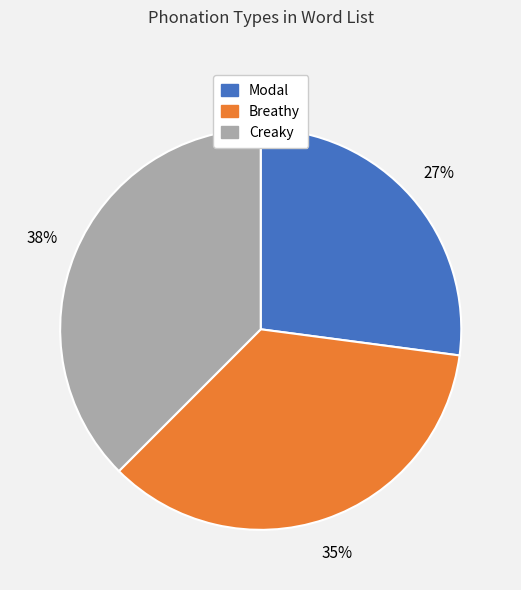

How many slices are in this pie chart?

3